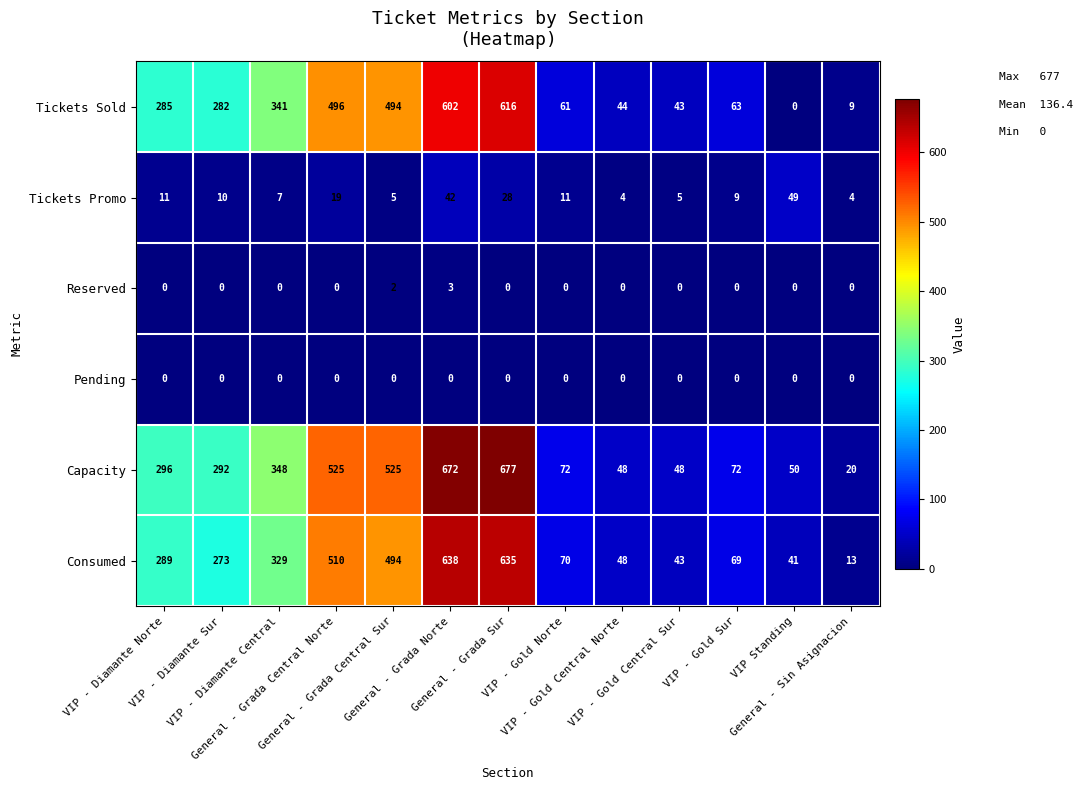

Count the Reserved values in the range 0 to 1.

11